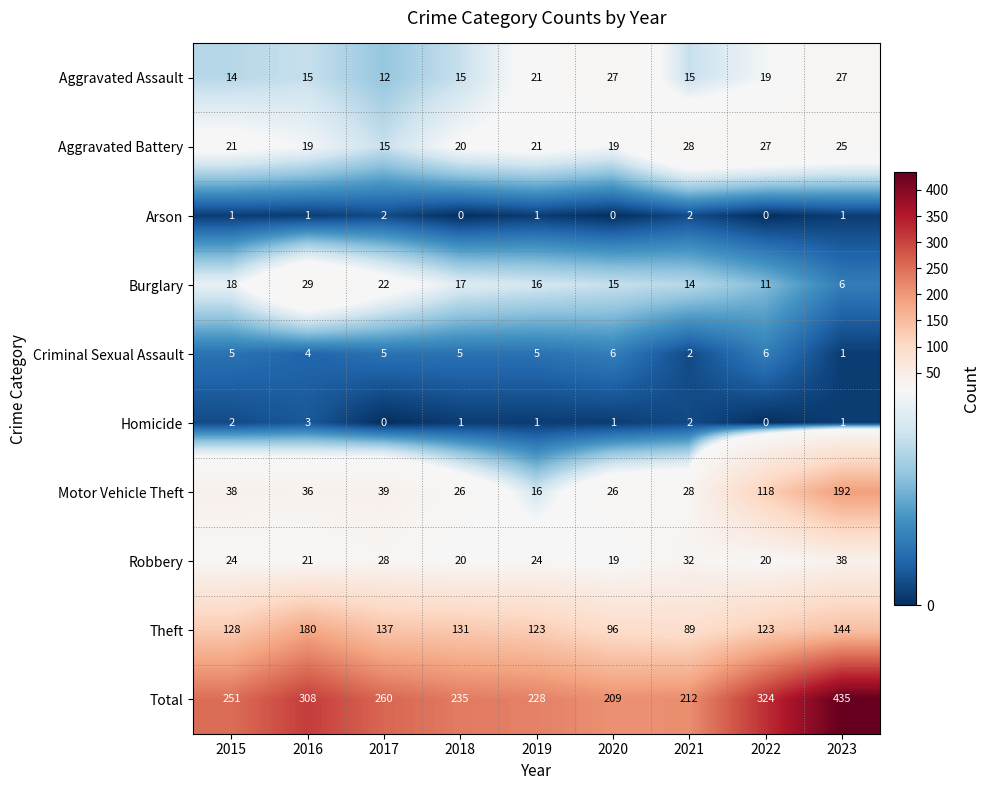

The value of Aggravated Battery at 2017 is 7. True or false?

False